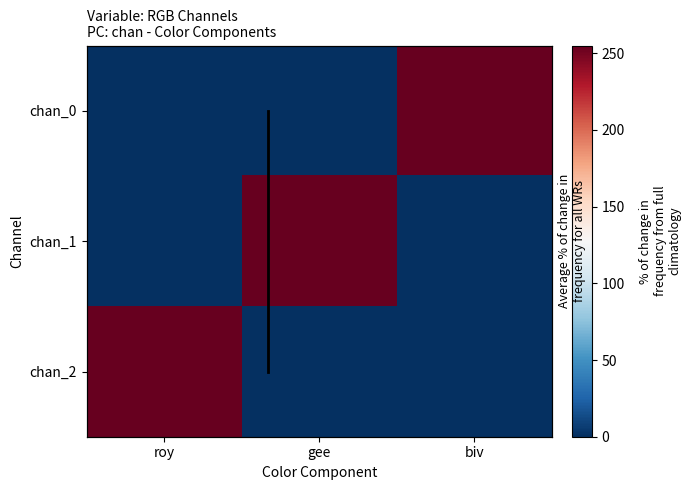

Which series has the widest spread of values?

chan_0